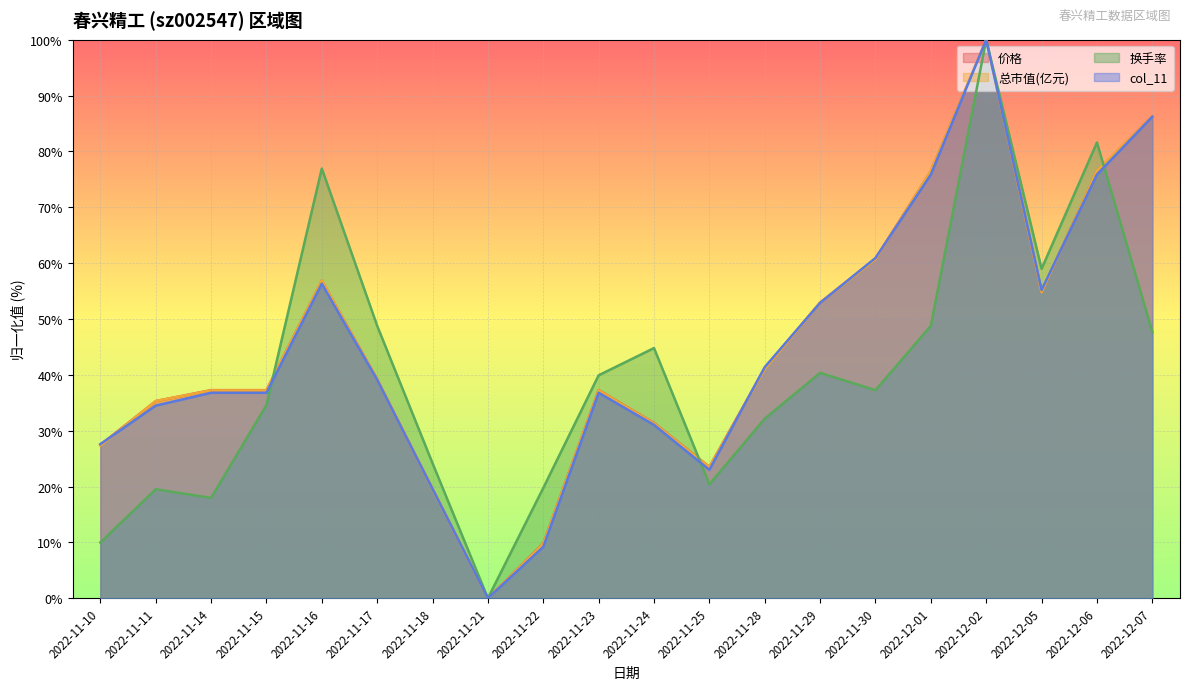

Reading left to right, extract all data points from this chart.

价格: 2022-11-10=27.5	2022-11-11=35.3	2022-11-14=37.3	2022-11-15=37.3	2022-11-16=56.9	2022-11-17=39.2	2022-11-18=19.6	2022-11-21=0.0	2022-11-22=9.8	2022-11-23=37.3	2022-11-24=31.4	2022-11-25=23.5	2022-11-28=41.2	2022-11-29=52.9	2022-11-30=60.8	2022-12-01=76.5	2022-12-02=100.0	2022-12-05=54.9	2022-12-06=76.5	2022-12-07=86.3
总市值(亿元): 2022-11-10=27.3	2022-11-11=35.3	2022-11-14=37.2	2022-11-15=37.2	2022-11-16=56.9	2022-11-17=39.1	2022-11-18=19.5	2022-11-21=0.0	2022-11-22=9.7	2022-11-23=37.2	2022-11-24=31.3	2022-11-25=23.5	2022-11-28=41.0	2022-11-29=52.9	2022-11-30=60.7	2022-12-01=76.5	2022-12-02=100.0	2022-12-05=54.8	2022-12-06=76.5	2022-12-07=86.3
换手率: 2022-11-10=10.0	2022-11-11=19.5	2022-11-14=18.0	2022-11-15=34.6	2022-11-16=76.9	2022-11-17=48.8	2022-11-18=24.2	2022-11-21=0.0	2022-11-22=19.7	2022-11-23=39.9	2022-11-24=44.8	2022-11-25=20.4	2022-11-28=32.2	2022-11-29=40.4	2022-11-30=37.3	2022-12-01=48.8	2022-12-02=100.0	2022-12-05=59.0	2022-12-06=81.6	2022-12-07=47.7
col_11: 2022-11-10=27.6	2022-11-11=34.5	2022-11-14=36.8	2022-11-15=36.8	2022-11-16=56.3	2022-11-17=39.1	2022-11-18=19.5	2022-11-21=0.0	2022-11-22=9.2	2022-11-23=36.8	2022-11-24=31.0	2022-11-25=23.0	2022-11-28=41.4	2022-11-29=52.9	2022-11-30=60.9	2022-12-01=75.9	2022-12-02=100.0	2022-12-05=55.2	2022-12-06=75.9	2022-12-07=86.2